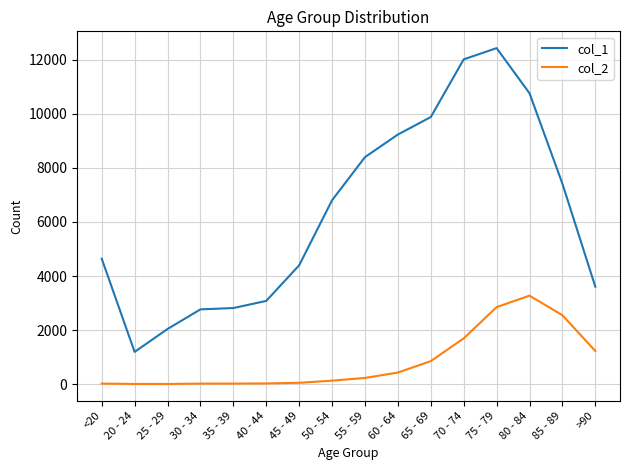

Rank the series by their maximum value, from lowest to highest.

col_2, col_1